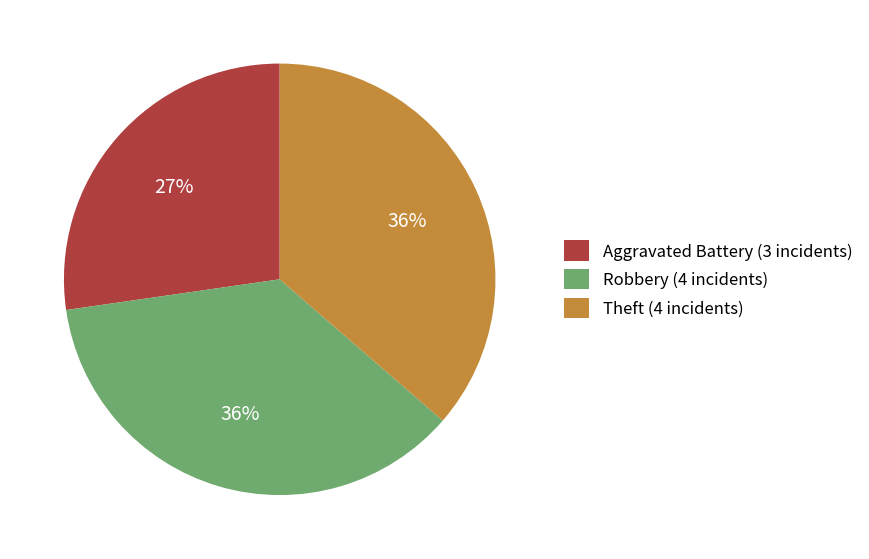

Does Robbery (4 incidents) represent more than half of the total?

No